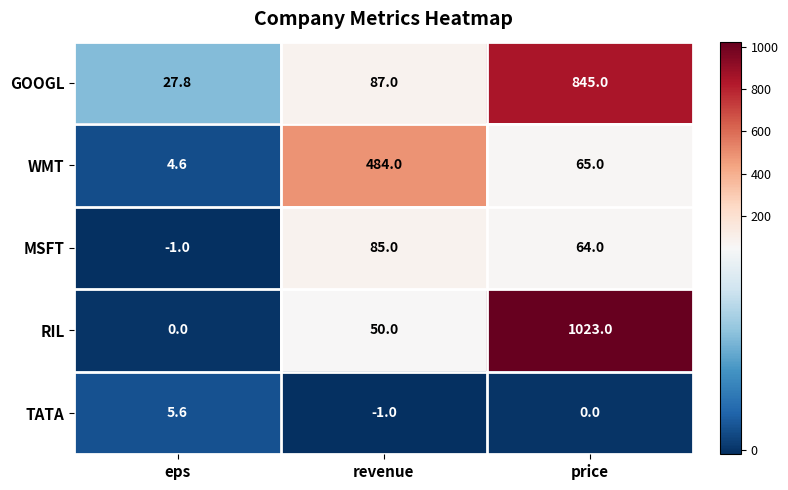

What is the total value across all series at price?

1997.0